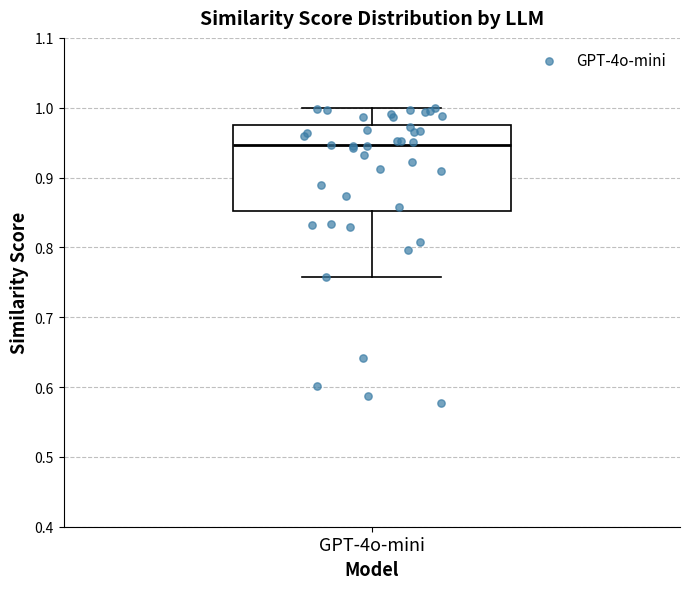

Read this box plot against the y-axis: the position of the median line, the range covered by the box, and the ends of both whiskers. The values are not printed on the chart, so give them approximately, as read against the axis.

median 0.95, box 0.85 to 0.98, whiskers 0.76 to 1.00